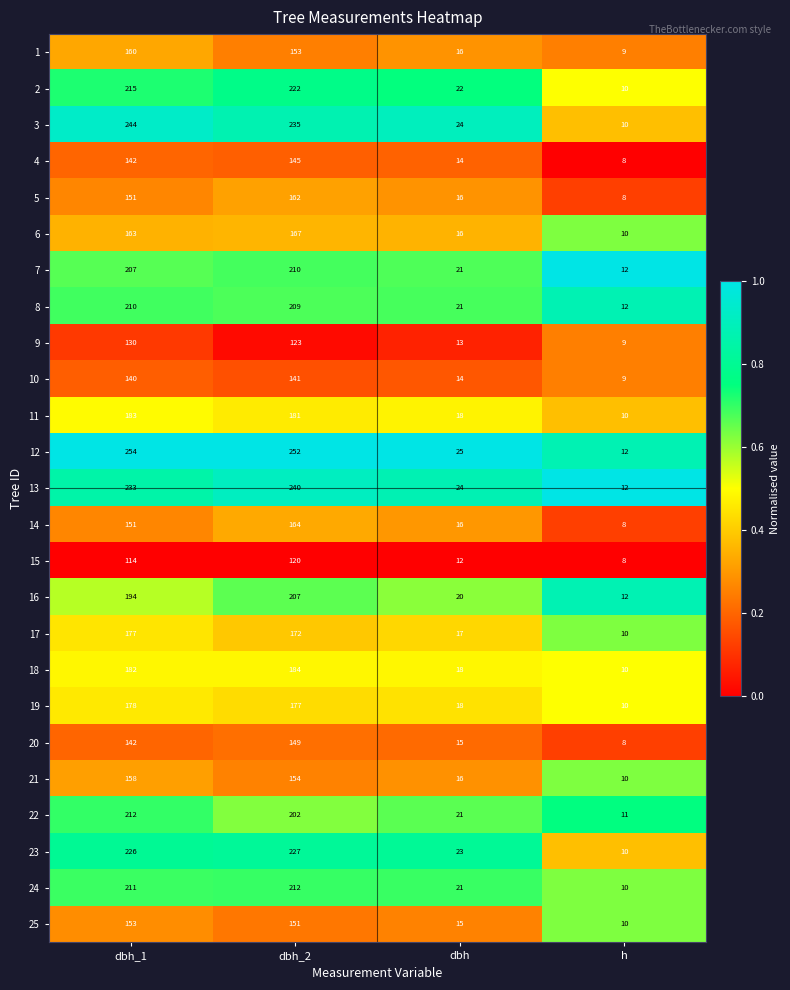

The value of 9 at dbh_1 is 205. True or false?

False